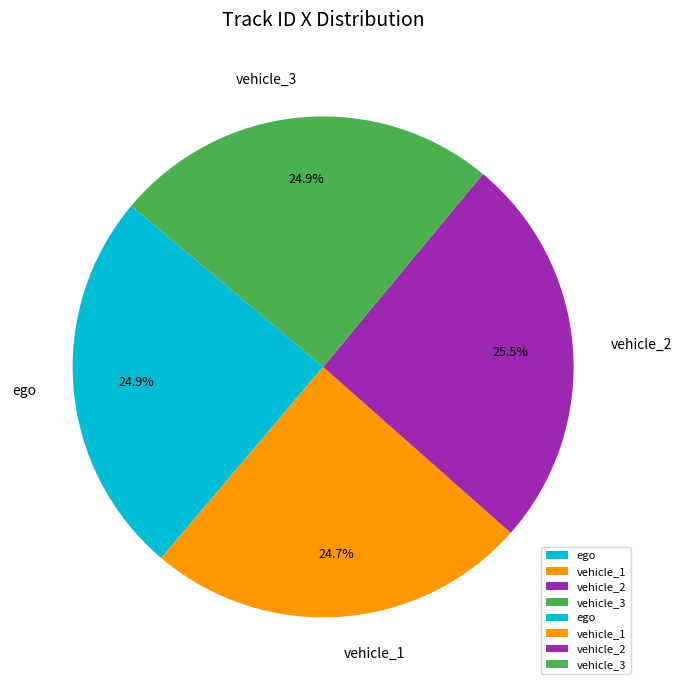

To the nearest percent, what is the difference between the largest and smallest slice percentages?

1%